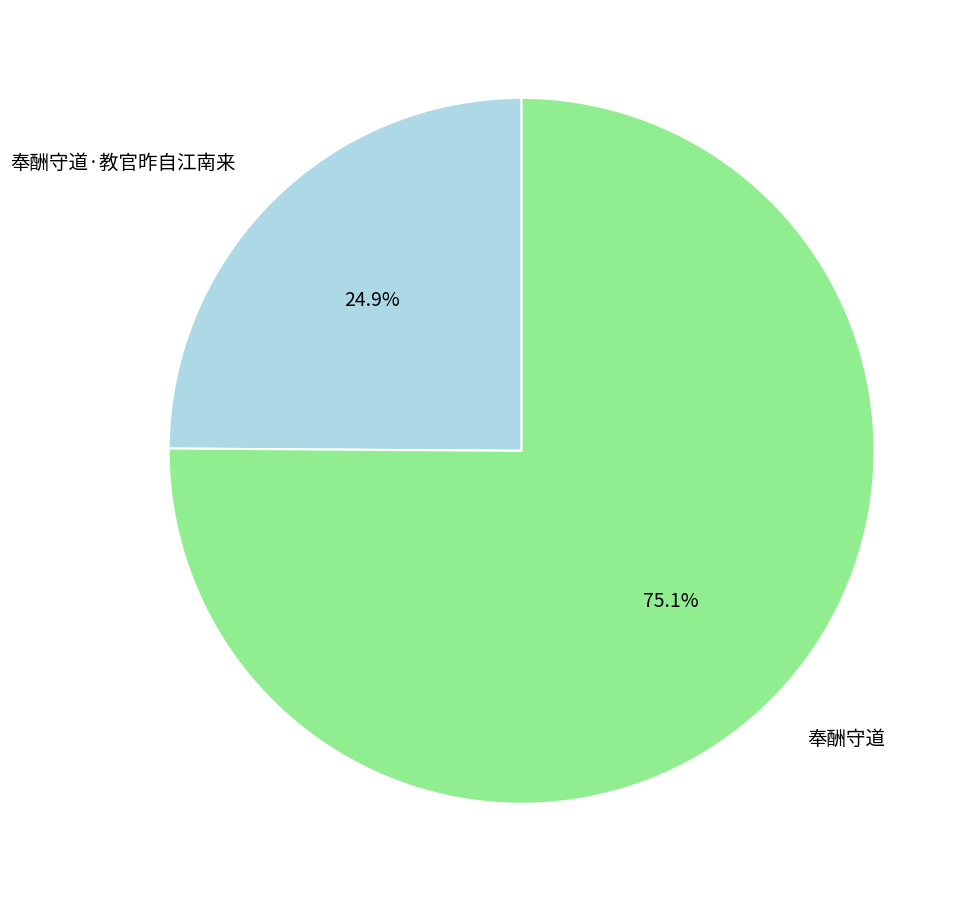

What portion of the pie excludes 奉酬守道·教官昨自江南来?

75.1%